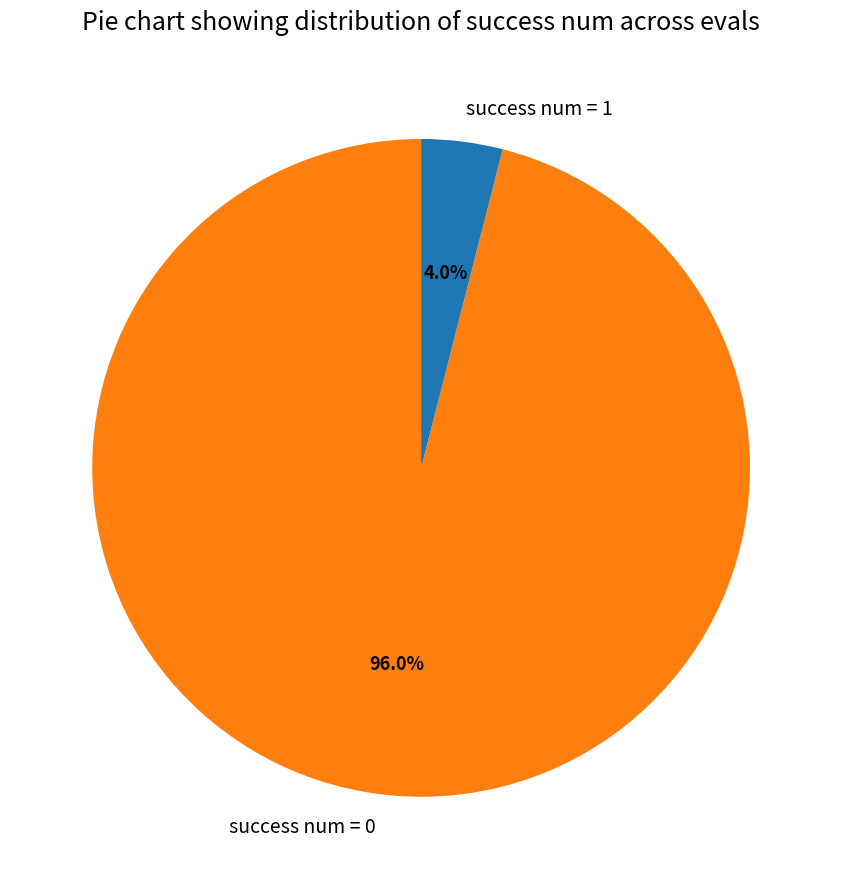

Do success num = 1 and success num = 0 together represent more than half of the pie?

Yes